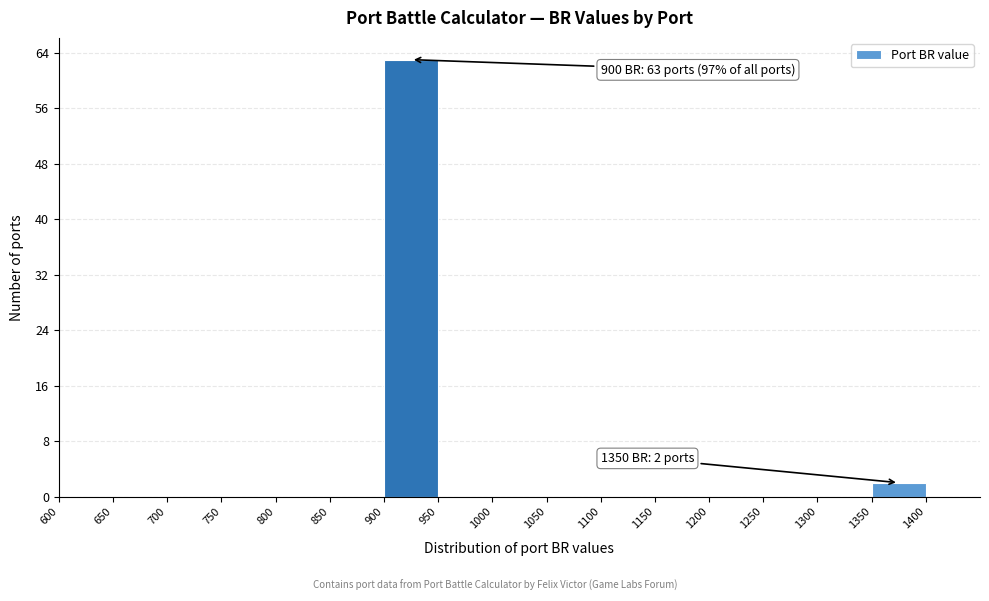

Which range on the x-axis has the tallest bar?

900 to 950